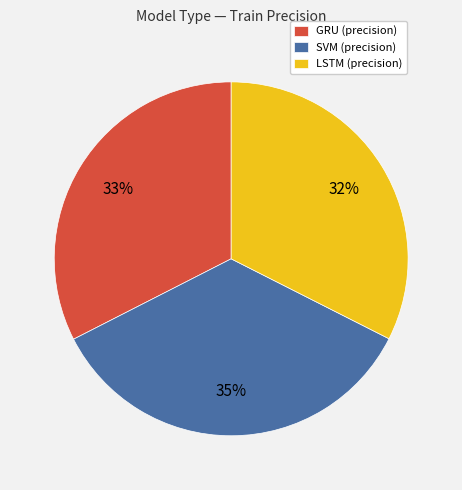

Does SVM represent more than half of the total?

No